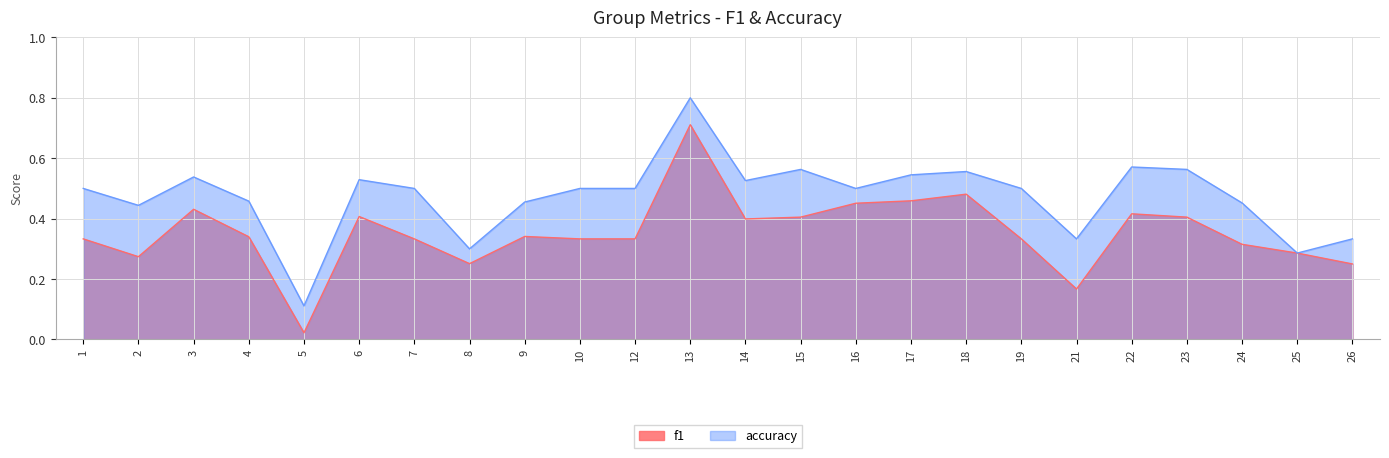

Rank the series by their average value, from highest to lowest.

accuracy, f1